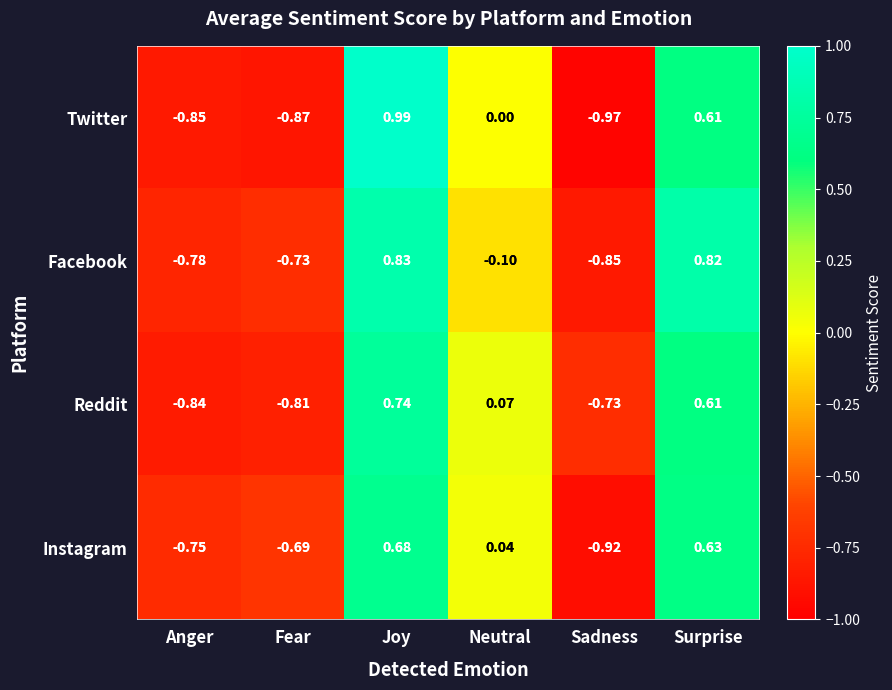

At which label does Facebook first exceed 0?

Joy